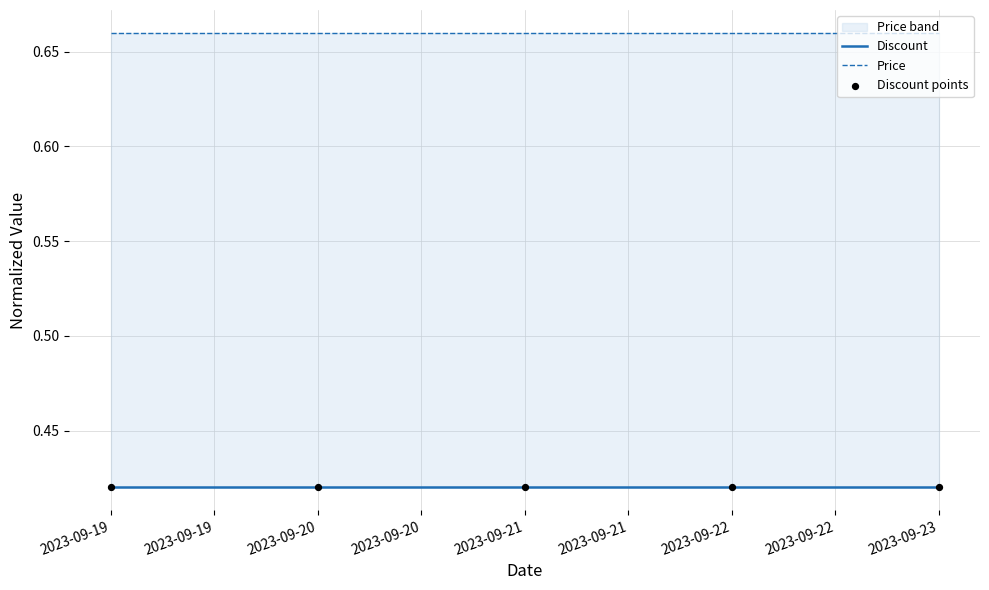

Which series contains the highest Y value?

Price